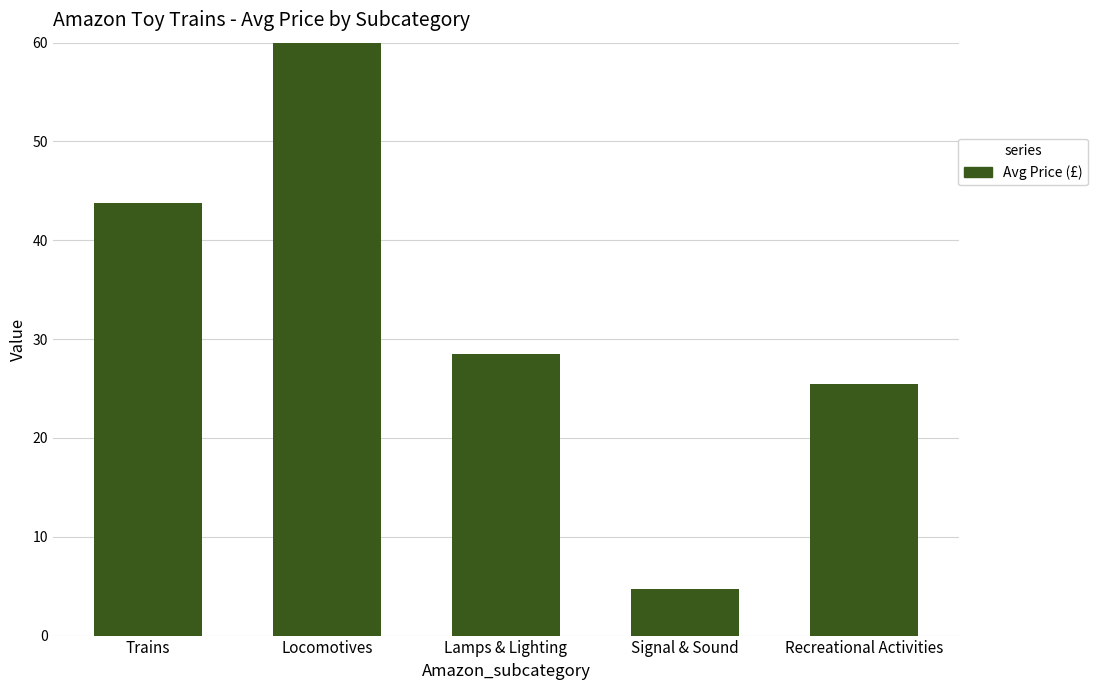

What position from the right is Lamps & Lighting?

3